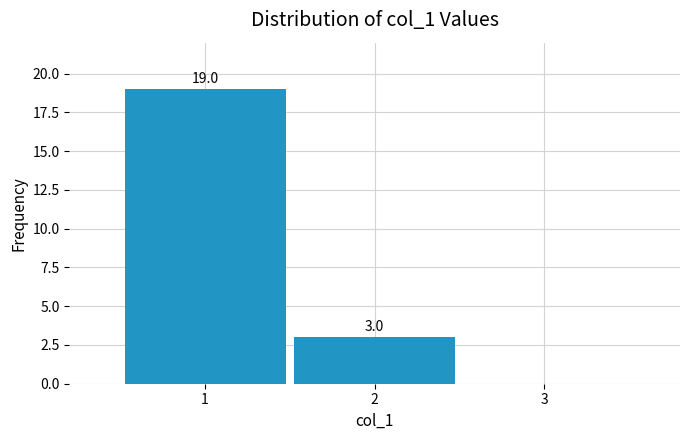

Over which range of the x-axis is the bar tallest?

0.5 to 1.5